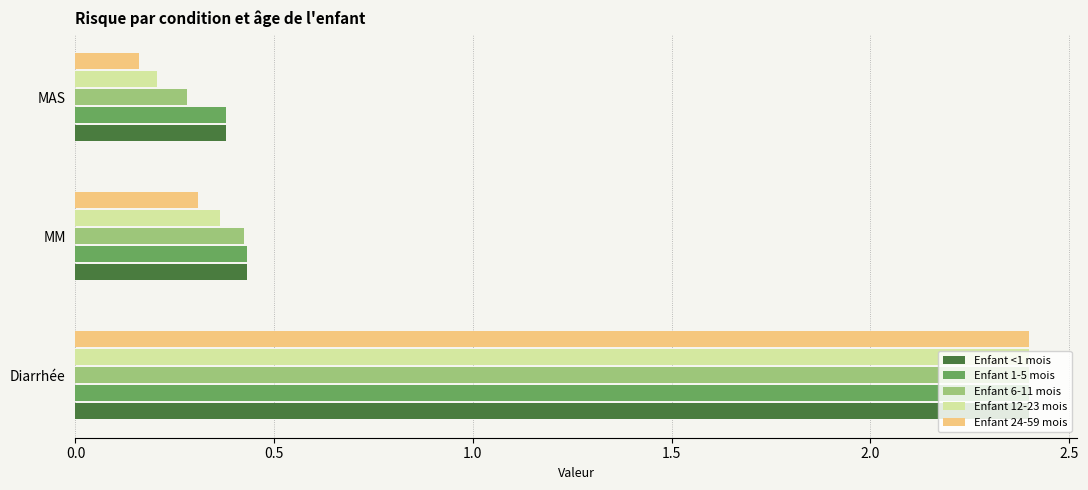

What is the greatest value displayed?

2.4